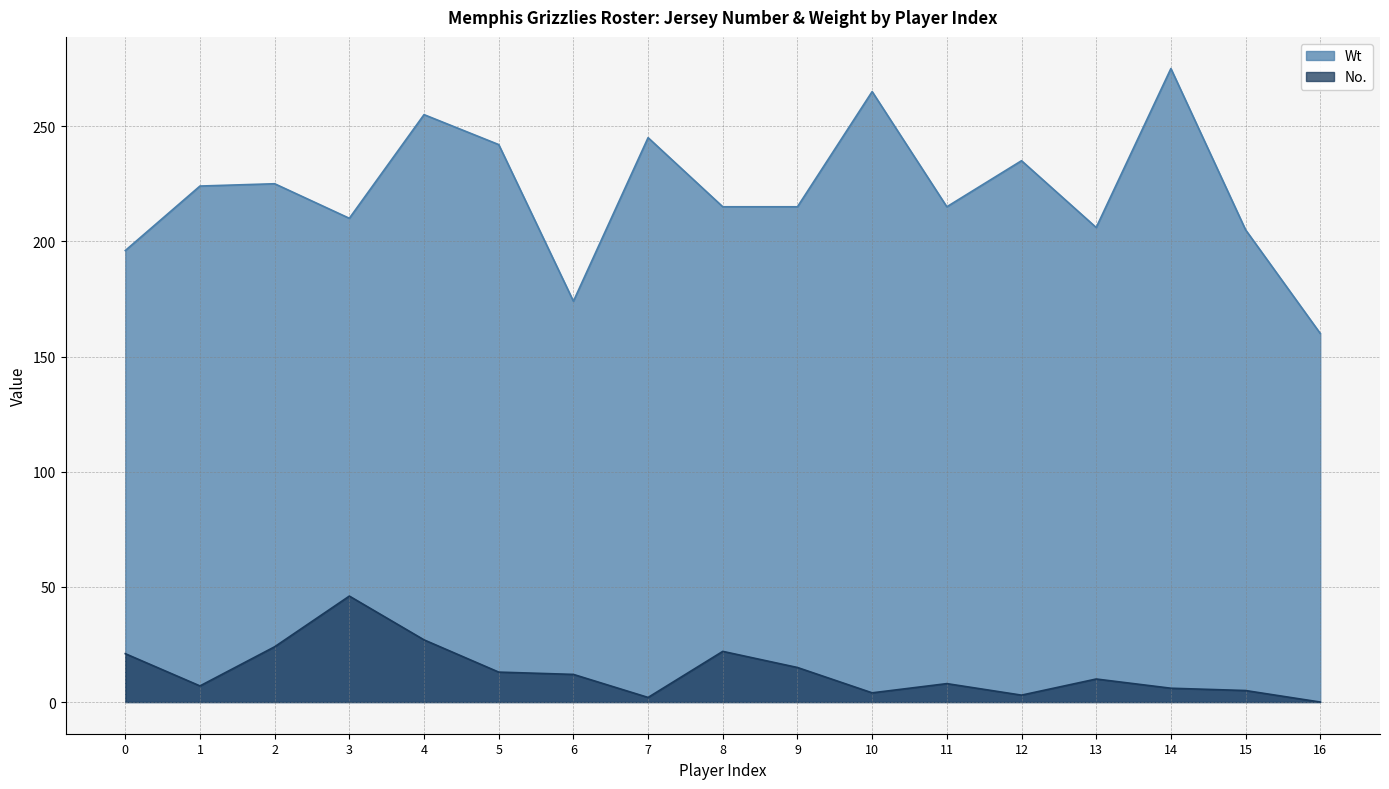

What is the difference between the maximum and minimum values in the Wt series?

115